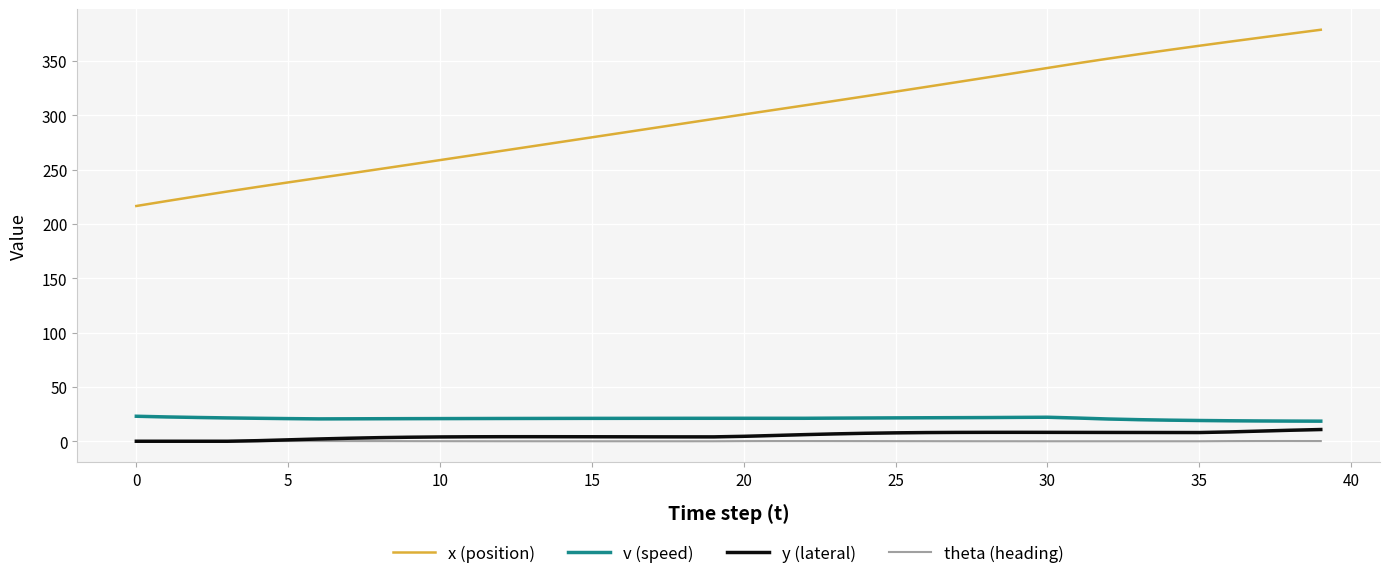

What is the highest value of the v (speed) series?

23.0